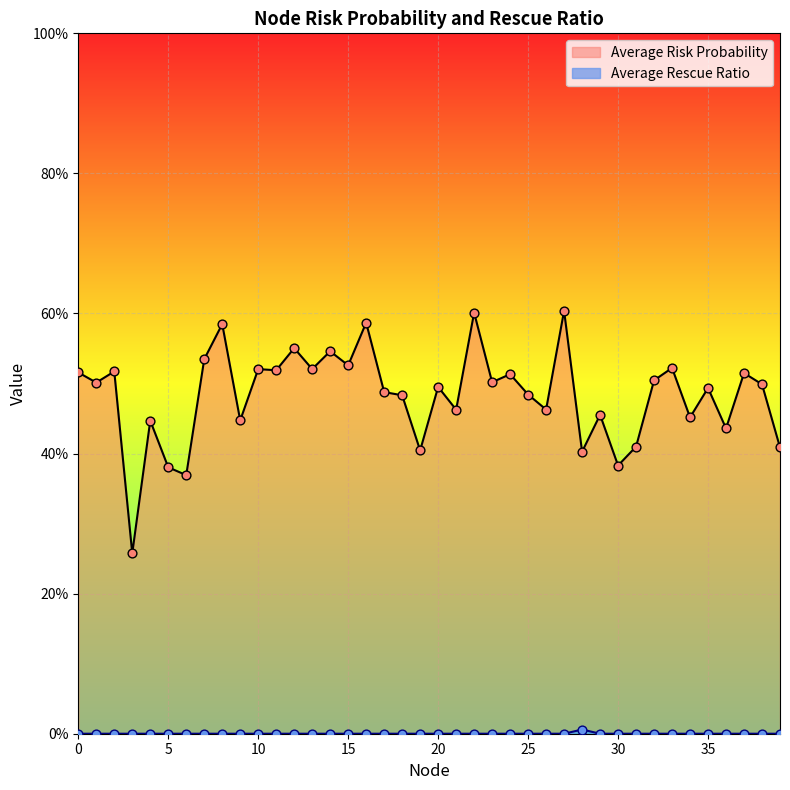

At which category is the sum across all series the highest?

27